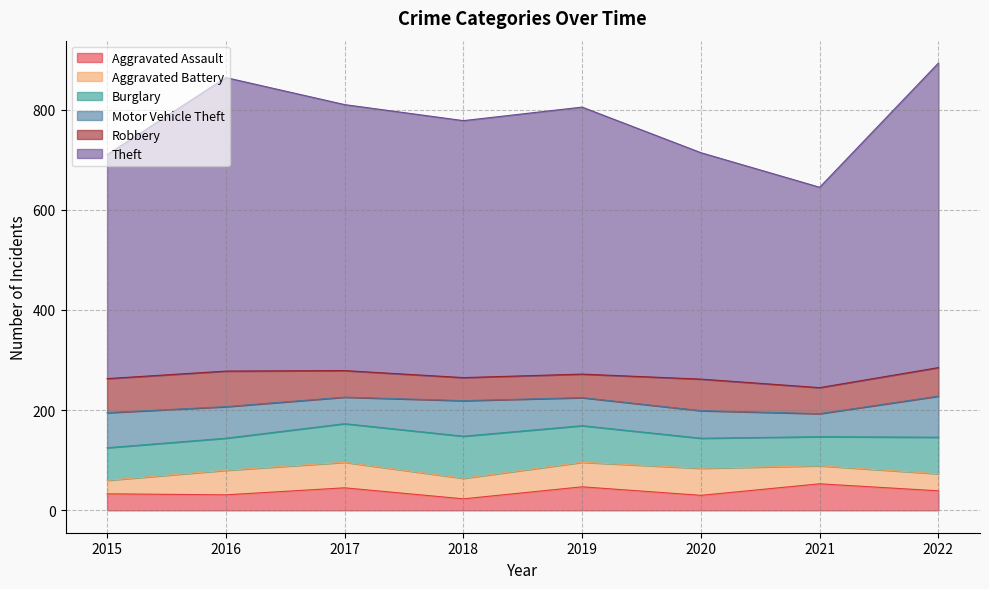

How many intersections are there between Aggravated Assault and Motor Vehicle Theft?

2